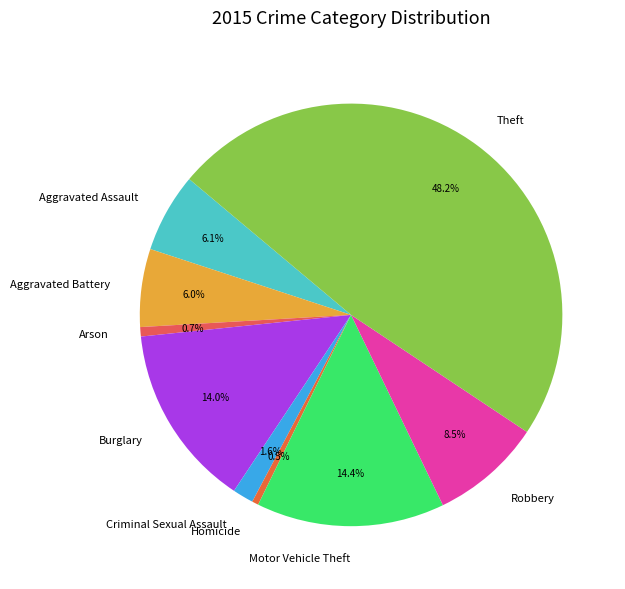

Combined, do Burglary and Theft account for over 50%?

Yes